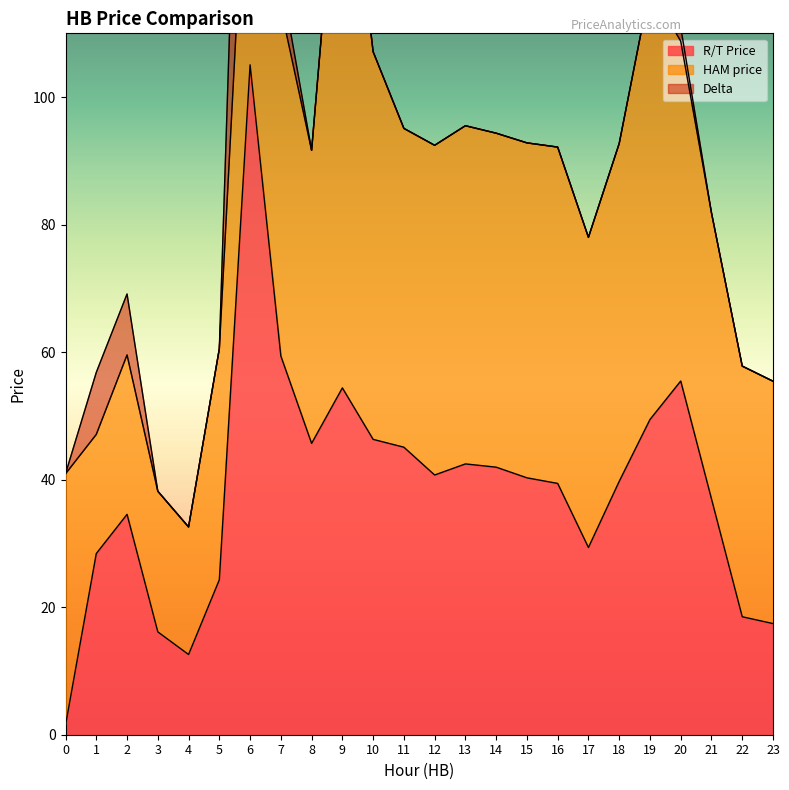

How many distinct data groups are displayed?

3